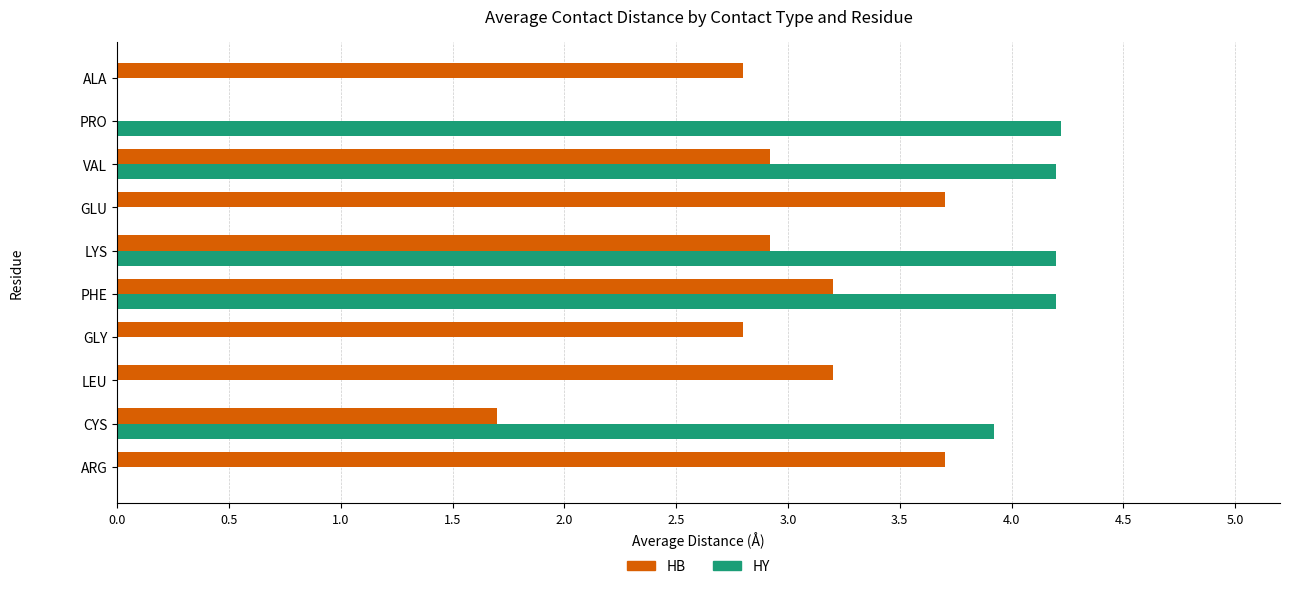

The value of HB at GLY is 1.5. True or false?

False